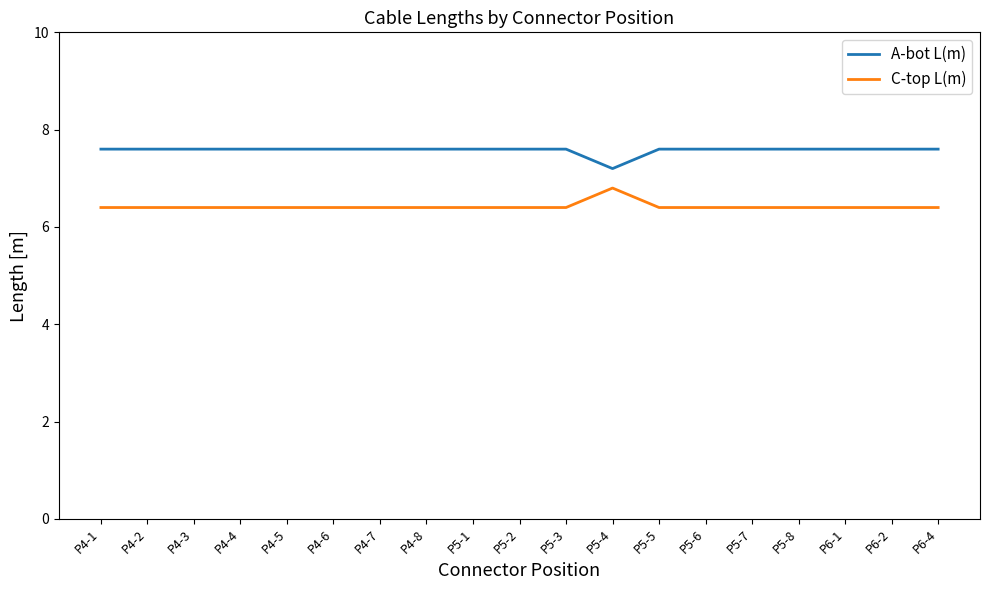

What are all the series names shown in the legend?

A-bot L(m), C-top L(m)